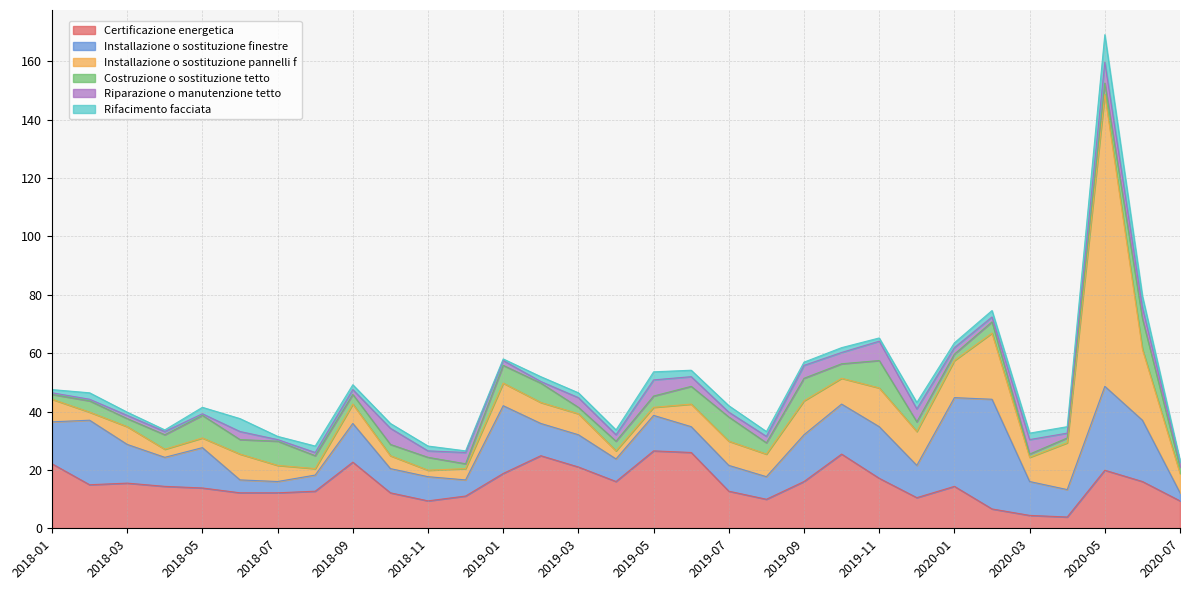

What is the lowest value of the Installazione o sostituzione finestre series?

2.8